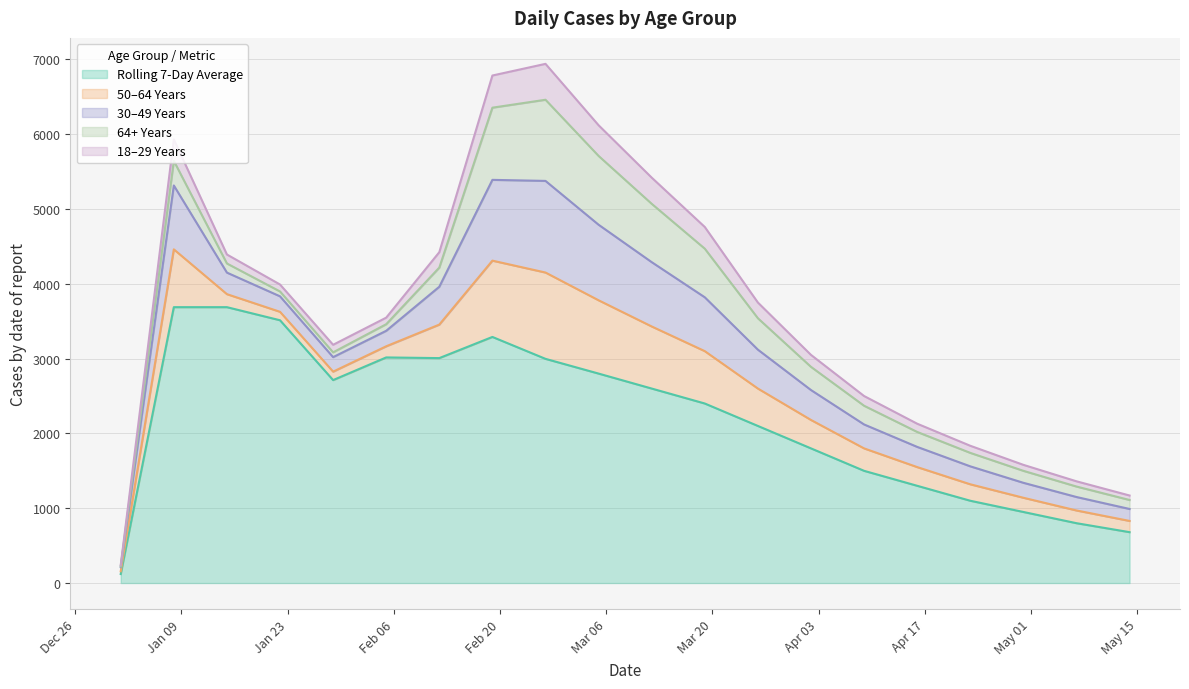

What is the label of the 3rd point from the right?

2023-04-30